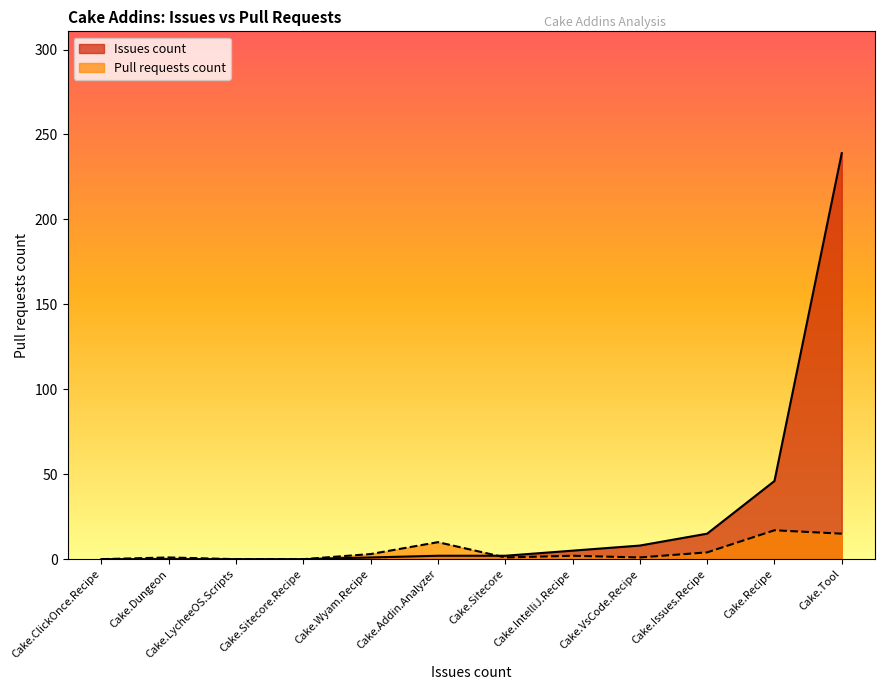

At which category is the sum across all series the highest?

Cake.Tool